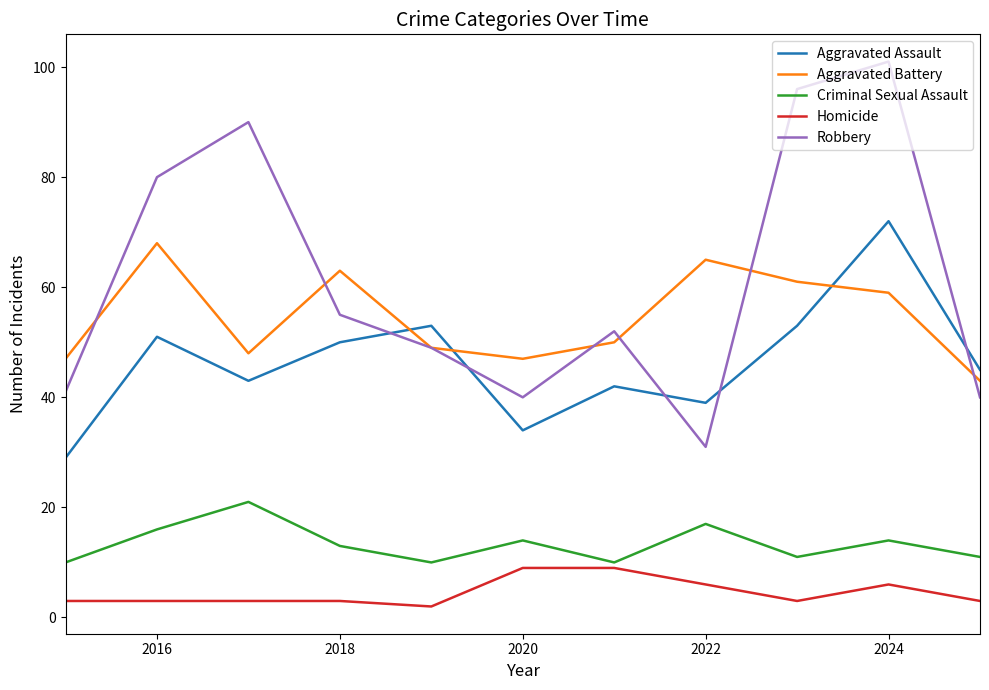

Reading left to right, list all the values displayed in this chart.

Aggravated Assault: 29	51	43	50	53	34	42	39	53	72	45
Aggravated Battery: 47	68	48	63	49	47	50	65	61	59	43
Criminal Sexual Assault: 10	16	21	13	10	14	10	17	11	14	11
Homicide: 3	3	3	3	2	9	9	6	3	6	3
Robbery: 41	80	90	55	49	40	52	31	96	101	40